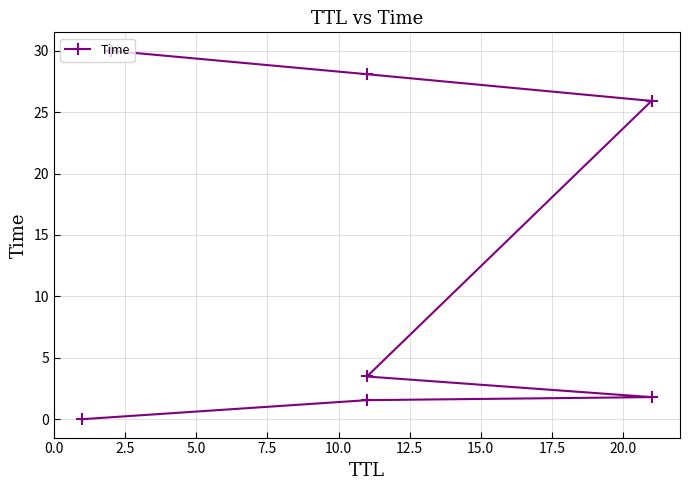

What is the maximum value shown in the chart?

30.0